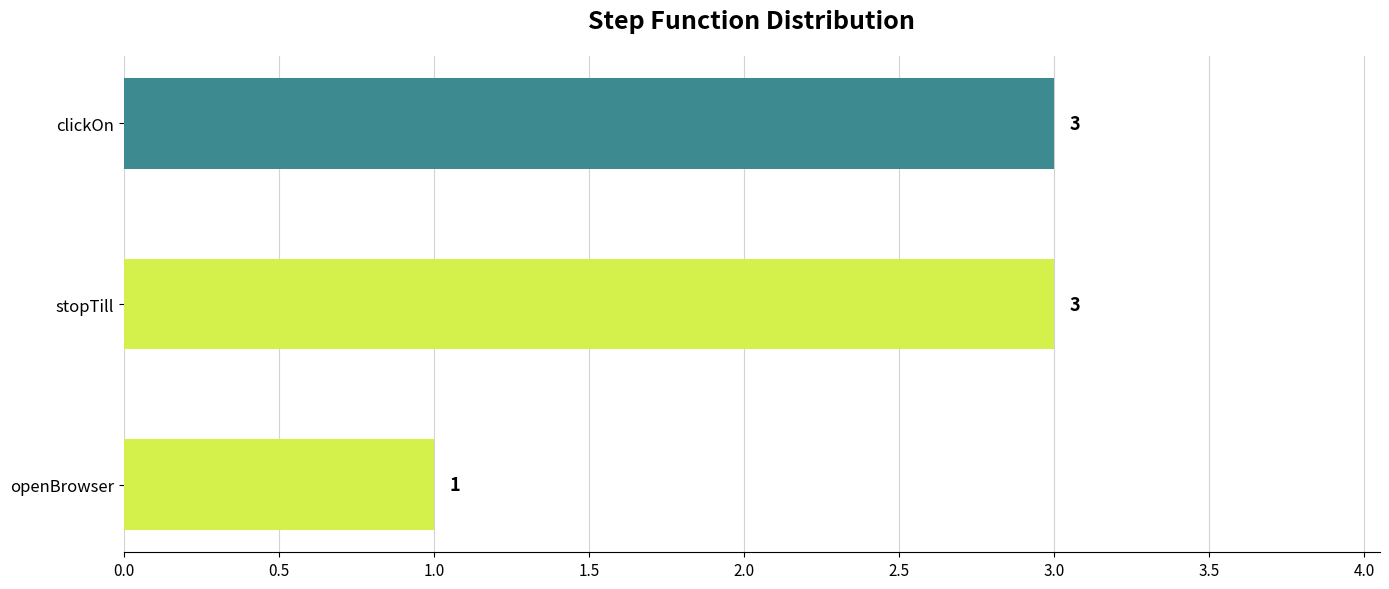

The value at stopTill is 3. True or false?

True